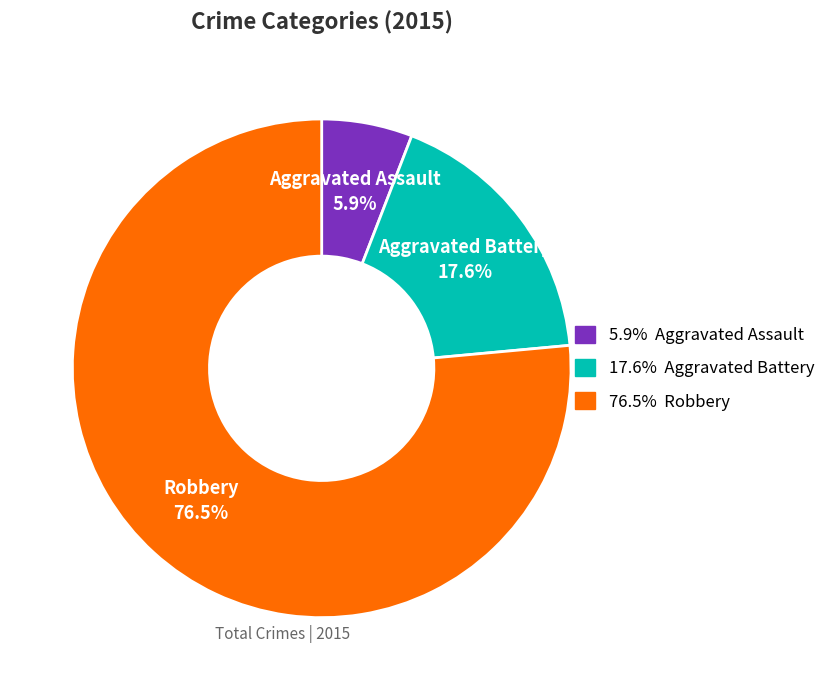

Is there a majority slice in this chart?

Yes